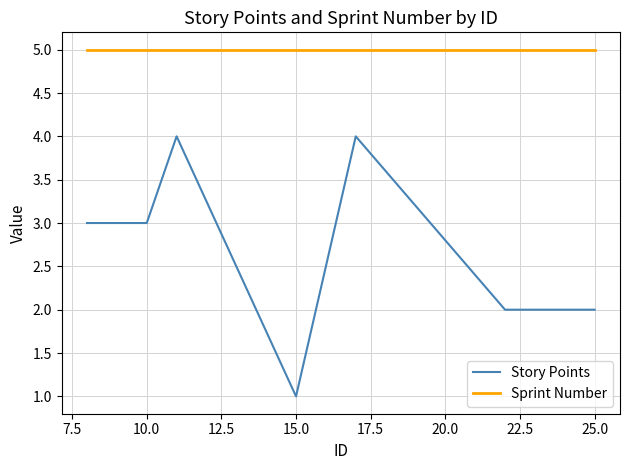

At how many categories does at least one series exceed 4?

10